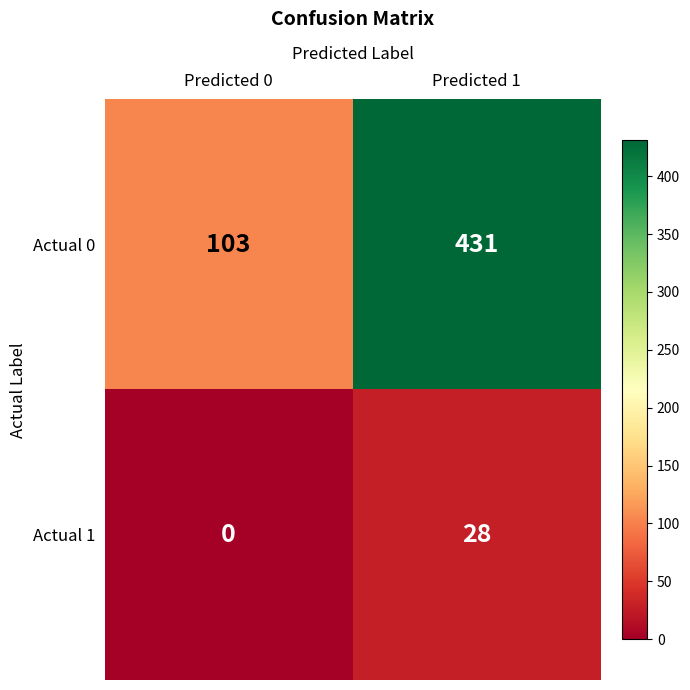

At which label is Actual 1 closest to 14?

Predicted 0